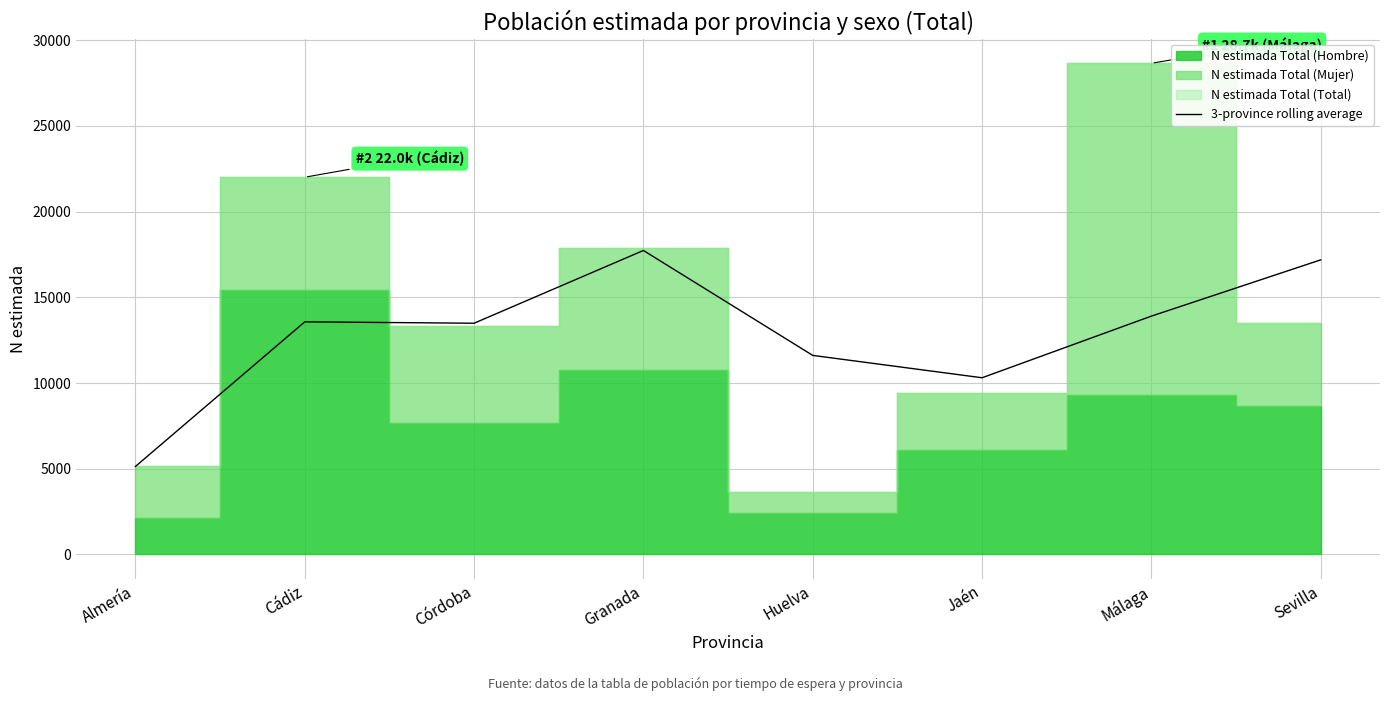

What is the average value?

12866.6